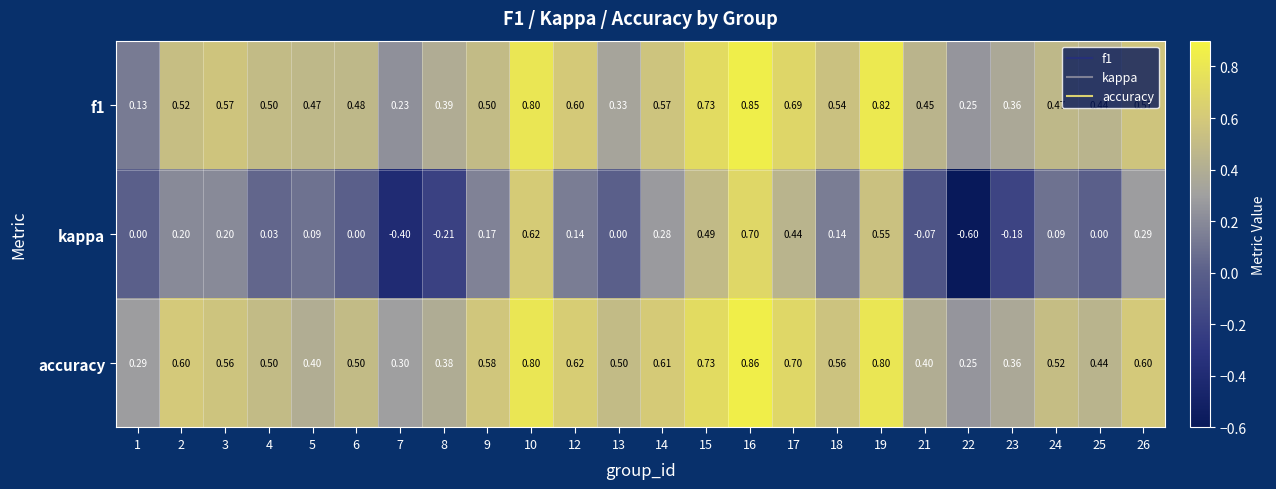

List the series in order of their peak value, highest first.

accuracy, f1, kappa